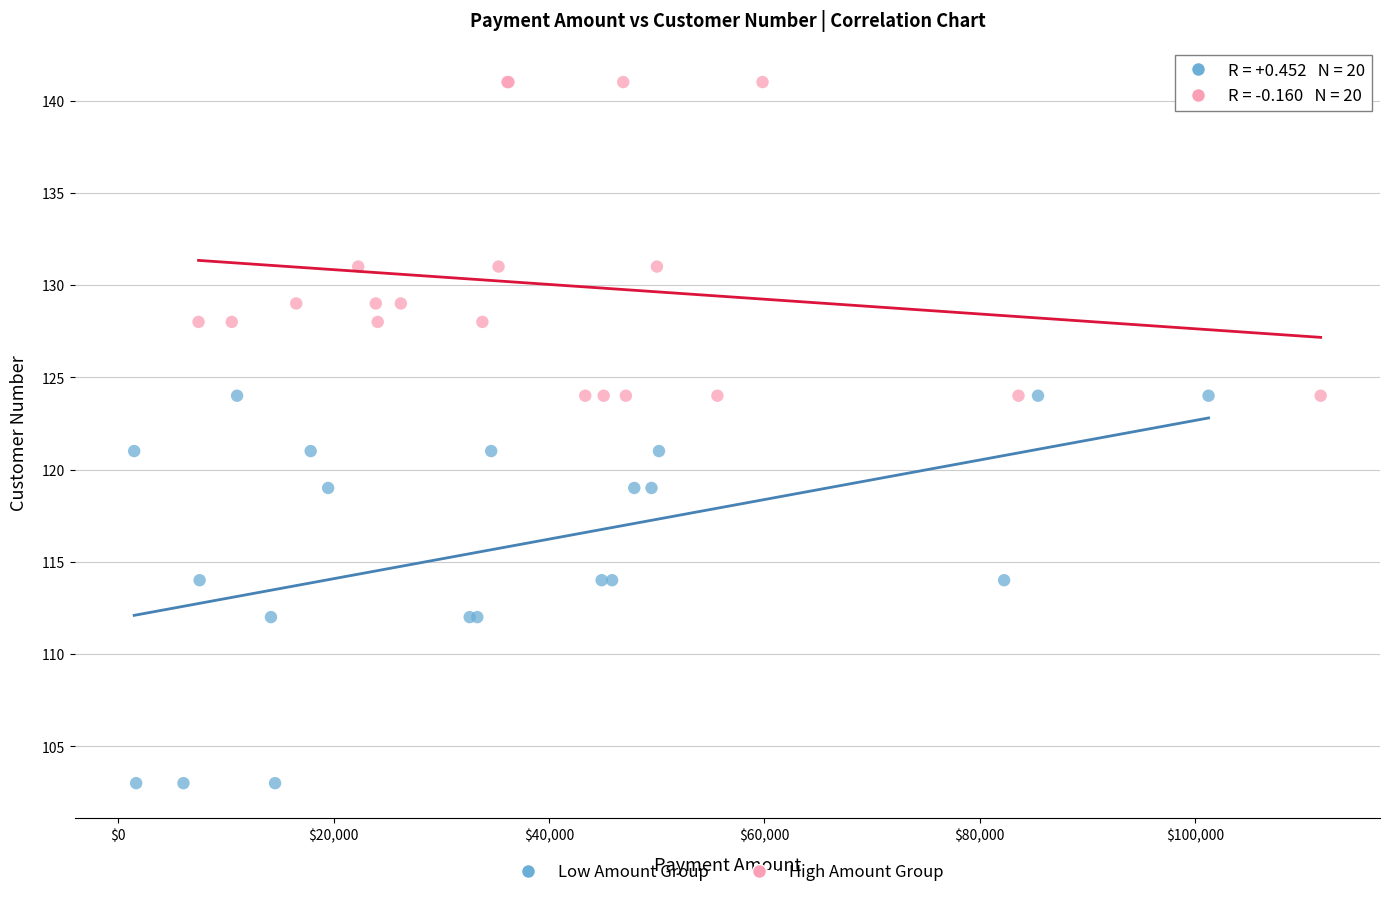

Which series contains the highest Y value?

High Amount Group